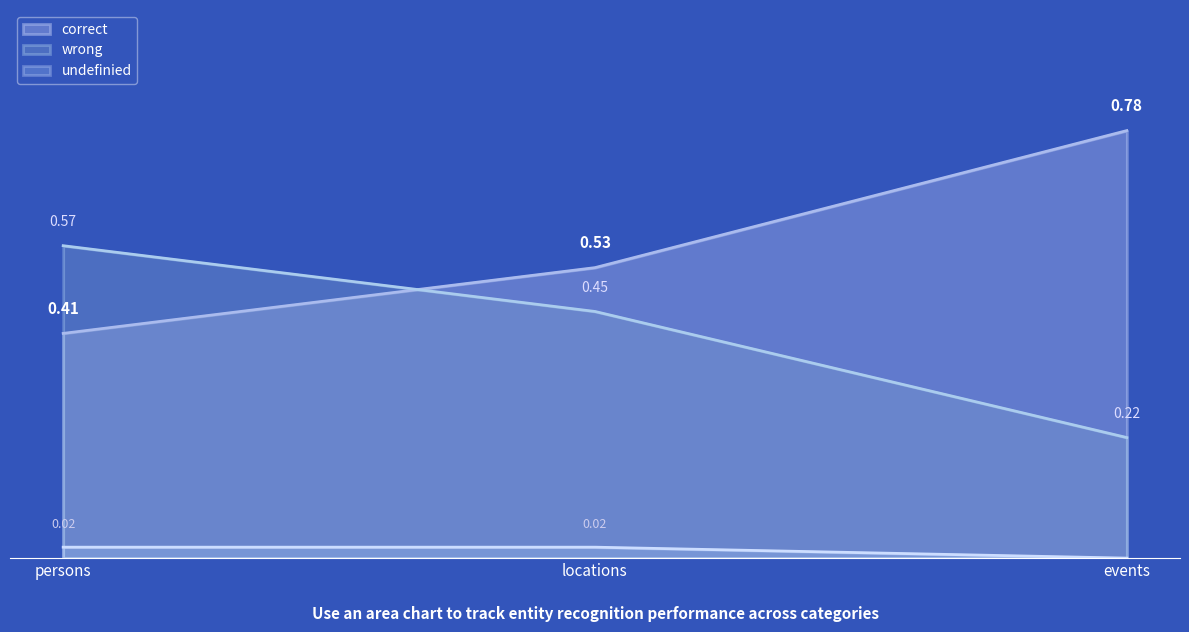

Does the chart have visible grid lines?

No